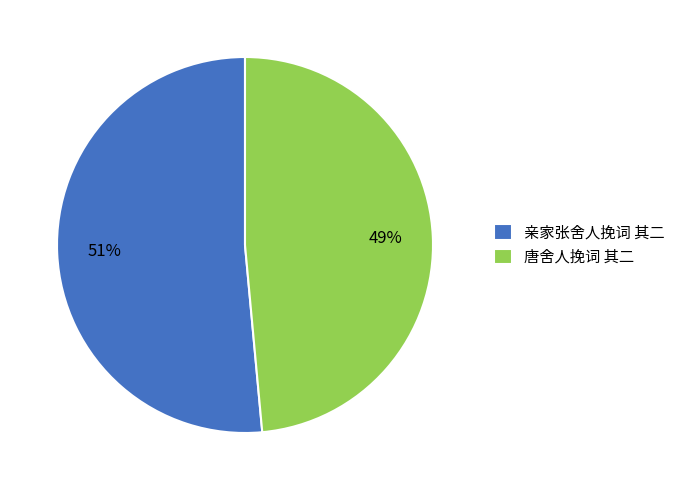

Do 亲家张舍人挽词 其二 and 唐舍人挽词 其二 together represent more than half of the pie?

Yes